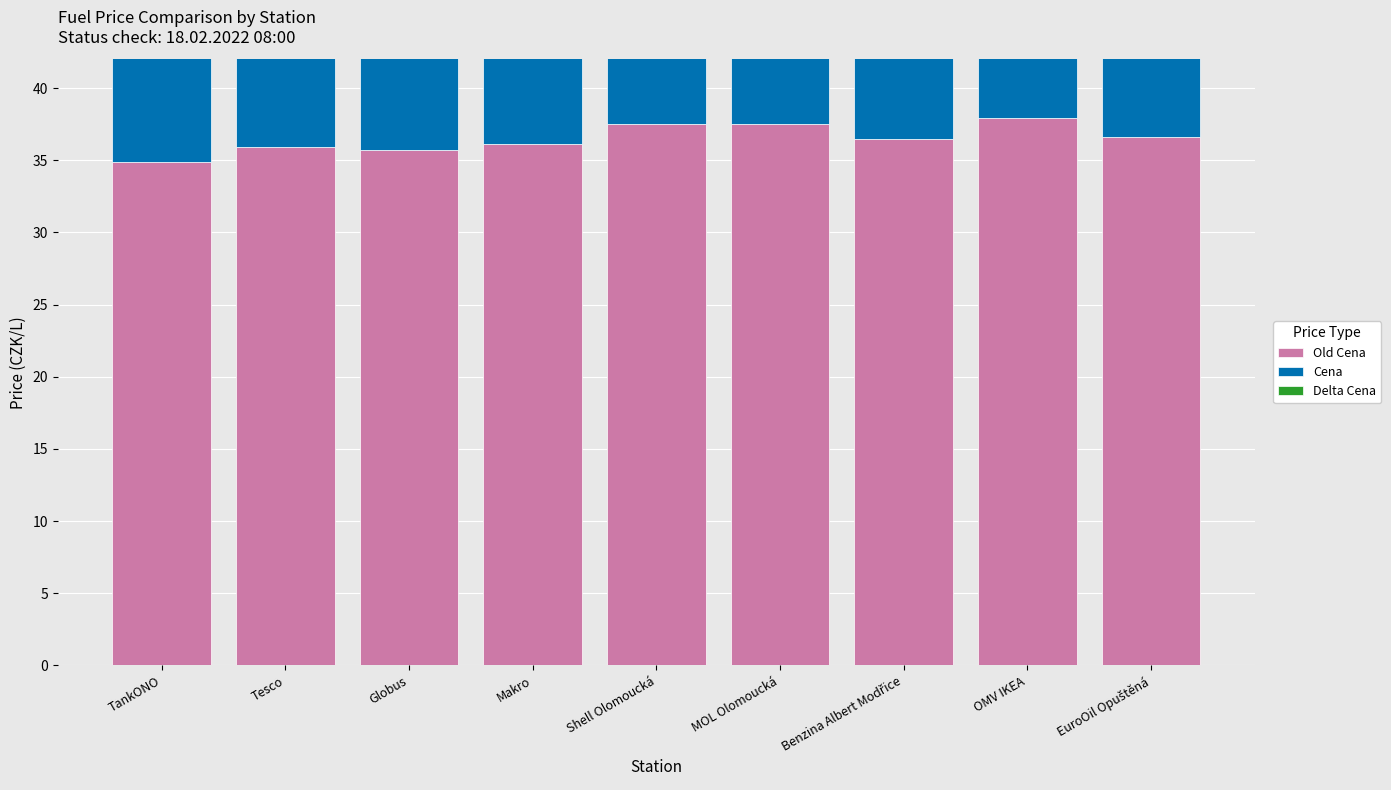

True or false: Cena has a value of 16.3 at Globus.

False